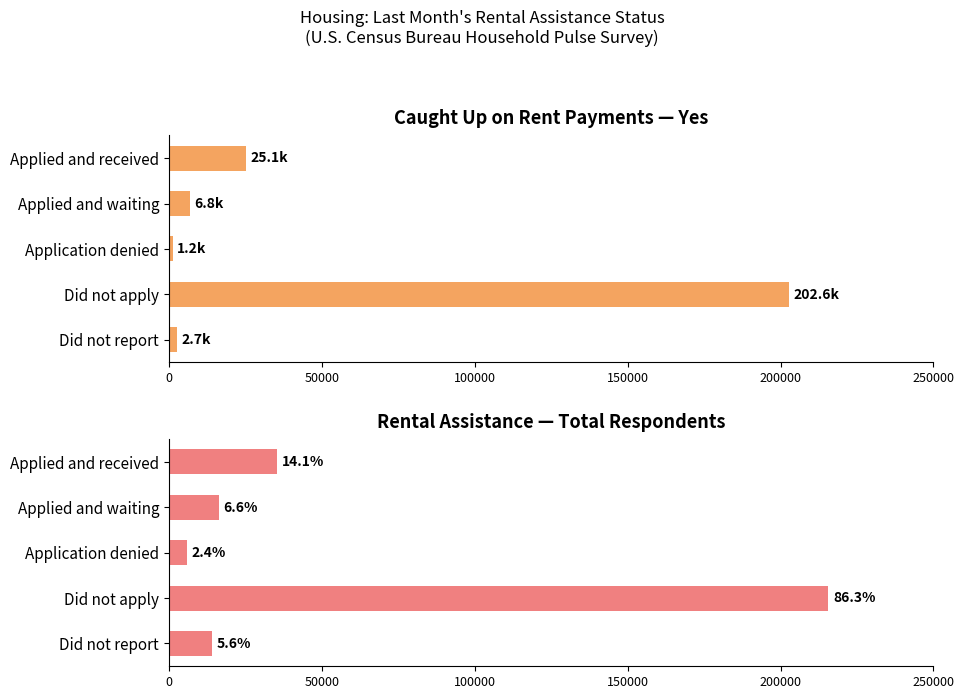

What is the sum of all Caught Up: Yes values?

238349